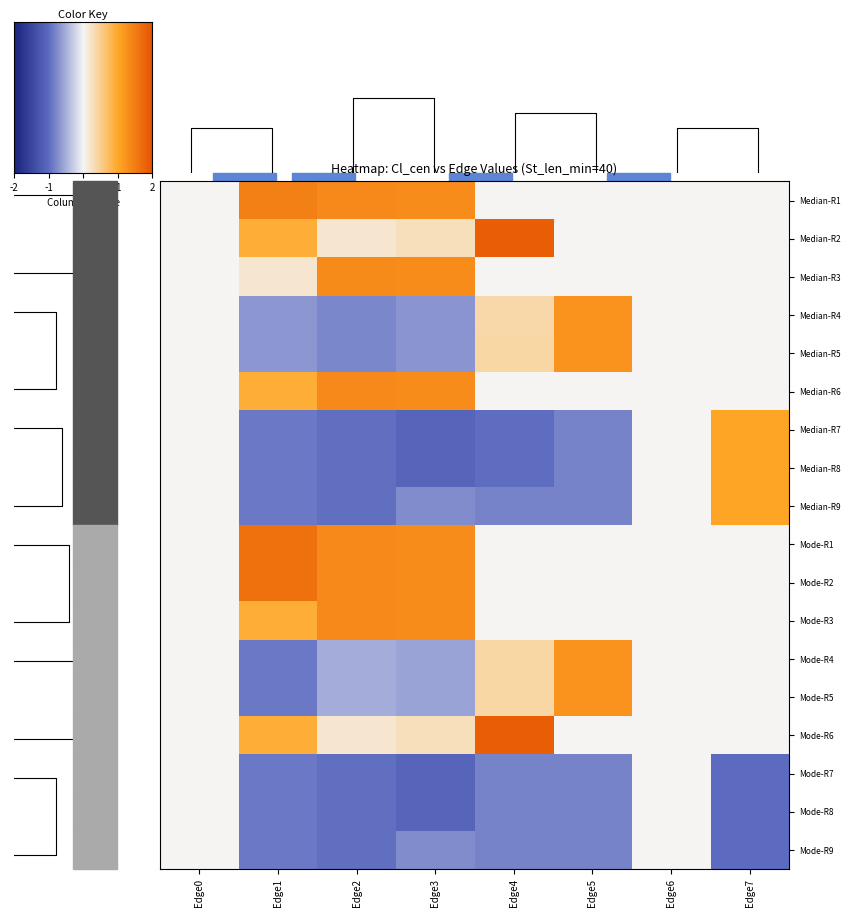

Reading left to right, what are all the values shown in this chart?

Median-R1: Edge0=0.0	Edge1=1.4	Edge2=1.3	Edge3=1.3	Edge4=0.0	Edge5=0.0	Edge6=0.0	Edge7=0.0
Median-R2: Edge0=0.0	Edge1=0.9	Edge2=0.2	Edge3=0.3	Edge4=1.8	Edge5=0.0	Edge6=0.0	Edge7=0.0
Median-R3: Edge0=0.0	Edge1=0.2	Edge2=1.3	Edge3=1.3	Edge4=0.0	Edge5=0.0	Edge6=0.0	Edge7=0.0
Median-R4: Edge0=0.0	Edge1=-0.7	Edge2=-0.8	Edge3=-0.7	Edge4=0.4	Edge5=1.2	Edge6=0.0	Edge7=0.0
Median-R5: Edge0=0.0	Edge1=-0.7	Edge2=-0.8	Edge3=-0.7	Edge4=0.4	Edge5=1.2	Edge6=0.0	Edge7=0.0
Median-R6: Edge0=0.0	Edge1=0.9	Edge2=1.3	Edge3=1.3	Edge4=0.0	Edge5=0.0	Edge6=0.0	Edge7=0.0
Median-R7: Edge0=0.0	Edge1=-0.9	Edge2=-1.0	Edge3=-1.1	Edge4=-1.0	Edge5=-0.8	Edge6=0.0	Edge7=1.0
Median-R8: Edge0=0.0	Edge1=-0.9	Edge2=-1.0	Edge3=-1.1	Edge4=-1.0	Edge5=-0.8	Edge6=0.0	Edge7=1.0
Median-R9: Edge0=0.0	Edge1=-0.9	Edge2=-1.0	Edge3=-0.8	Edge4=-0.8	Edge5=-0.8	Edge6=0.0	Edge7=1.0
Mode-R1: Edge0=0.0	Edge1=1.6	Edge2=1.3	Edge3=1.3	Edge4=0.0	Edge5=0.0	Edge6=0.0	Edge7=0.0
Mode-R2: Edge0=0.0	Edge1=1.6	Edge2=1.3	Edge3=1.3	Edge4=0.0	Edge5=0.0	Edge6=0.0	Edge7=0.0
Mode-R3: Edge0=0.0	Edge1=0.9	Edge2=1.3	Edge3=1.3	Edge4=0.0	Edge5=0.0	Edge6=0.0	Edge7=0.0
Mode-R4: Edge0=0.0	Edge1=-0.9	Edge2=-0.5	Edge3=-0.6	Edge4=0.4	Edge5=1.2	Edge6=0.0	Edge7=0.0
Mode-R5: Edge0=0.0	Edge1=-0.9	Edge2=-0.5	Edge3=-0.6	Edge4=0.4	Edge5=1.2	Edge6=0.0	Edge7=0.0
Mode-R6: Edge0=0.0	Edge1=0.9	Edge2=0.2	Edge3=0.3	Edge4=1.8	Edge5=0.0	Edge6=0.0	Edge7=0.0
Mode-R7: Edge0=0.0	Edge1=-0.9	Edge2=-1.0	Edge3=-1.1	Edge4=-0.8	Edge5=-0.8	Edge6=0.0	Edge7=-1.0
Mode-R8: Edge0=0.0	Edge1=-0.9	Edge2=-1.0	Edge3=-1.1	Edge4=-0.8	Edge5=-0.8	Edge6=0.0	Edge7=-1.0
Mode-R9: Edge0=0.0	Edge1=-0.9	Edge2=-1.0	Edge3=-0.8	Edge4=-0.8	Edge5=-0.8	Edge6=0.0	Edge7=-1.0